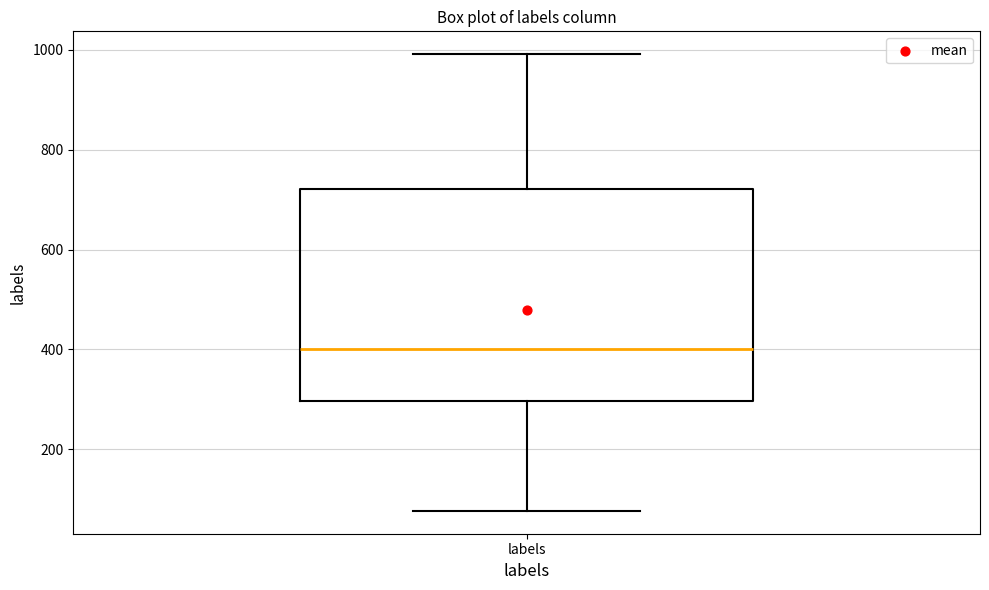

Where does the lower whisker of the box for labels end on the y-axis? The values are not printed on the chart, so give them approximately, as read against the axis.

80